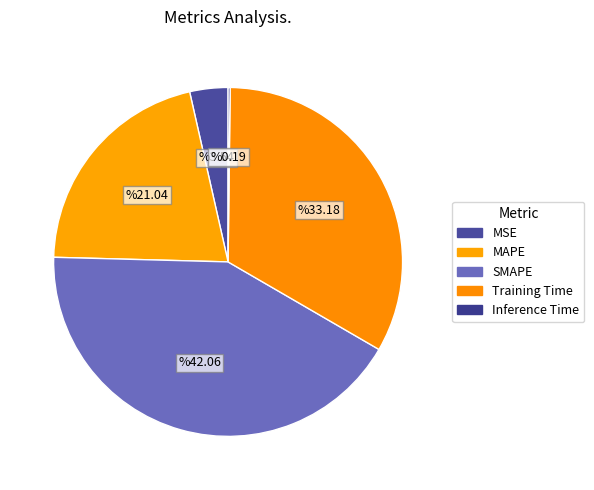

Count the number of slices in the pie.

5